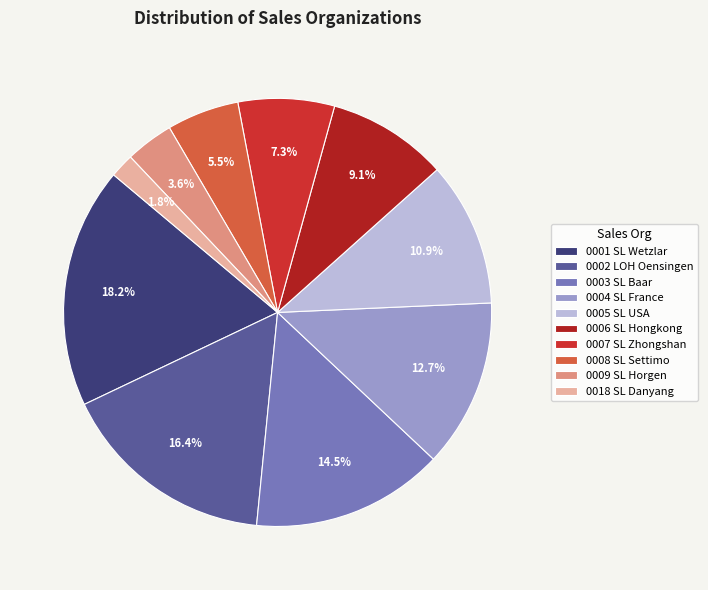

To the nearest percent, what percentage of the pie is 0005?

11%